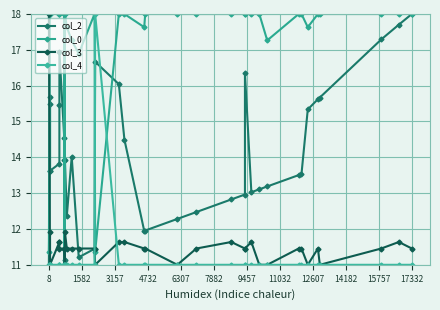

Is it true that col_2 equals 4.4 at 25?

False